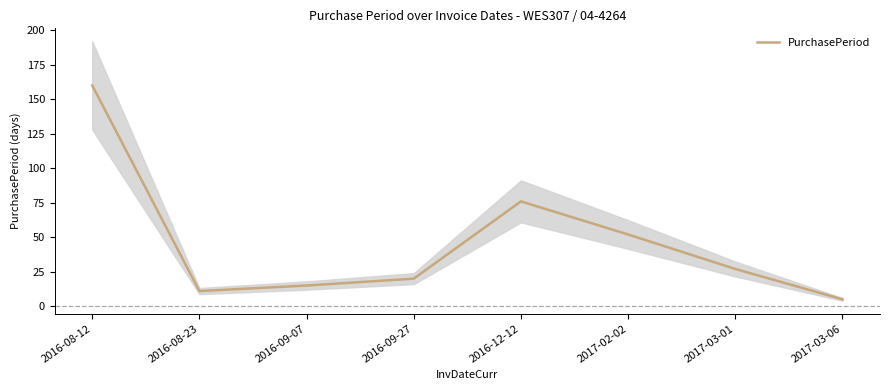

How many distinct data groups are displayed?

1